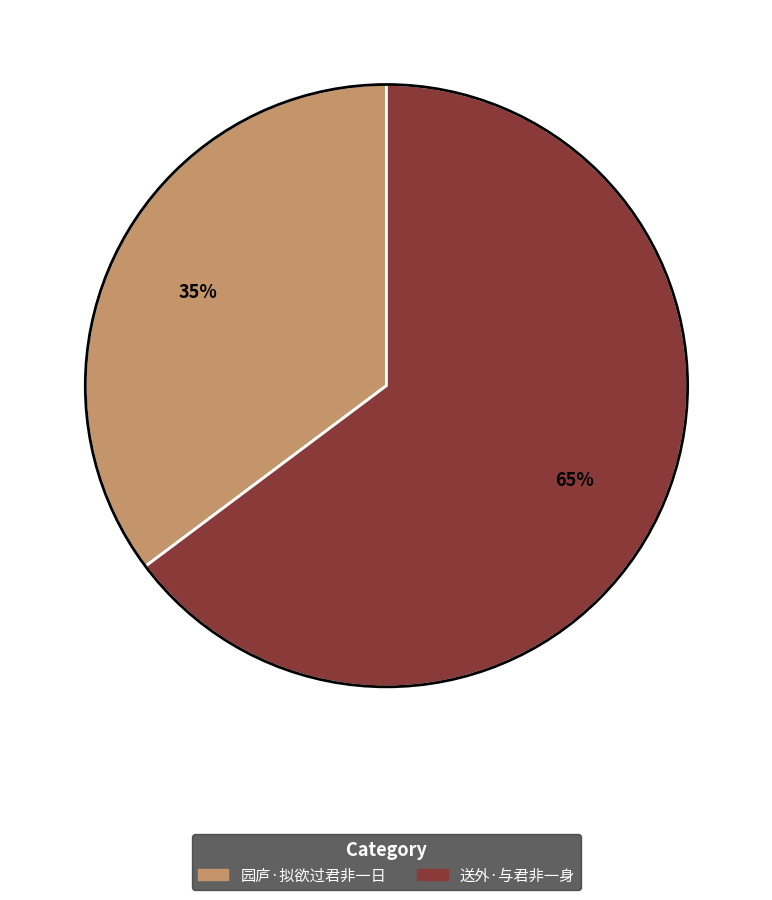

To the nearest percent, what is the difference between the largest and smallest slice percentages?

30%